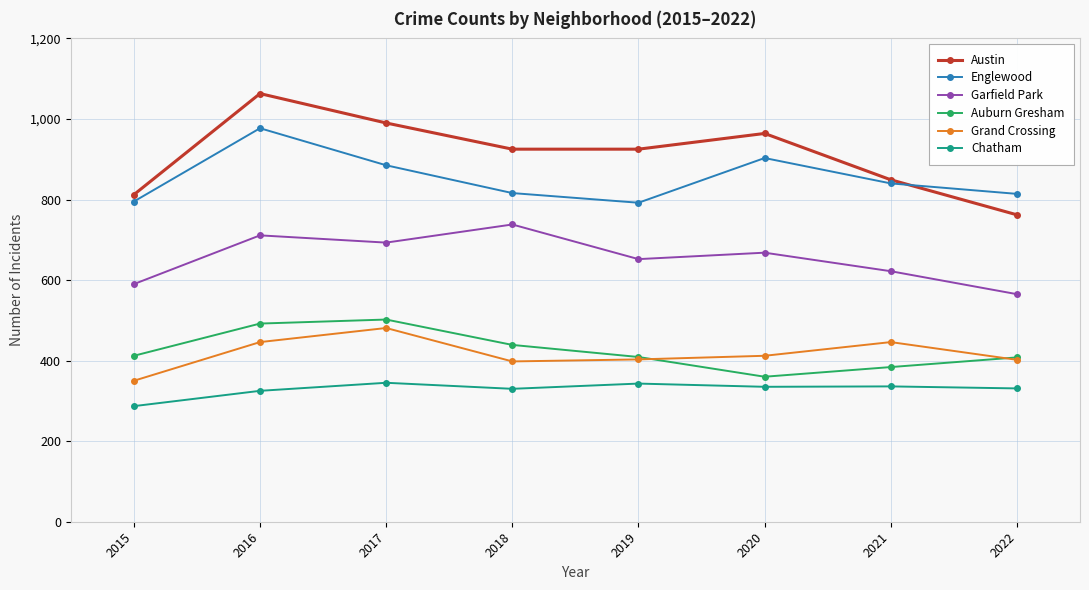

What is the maximum value for Grand Crossing?

481